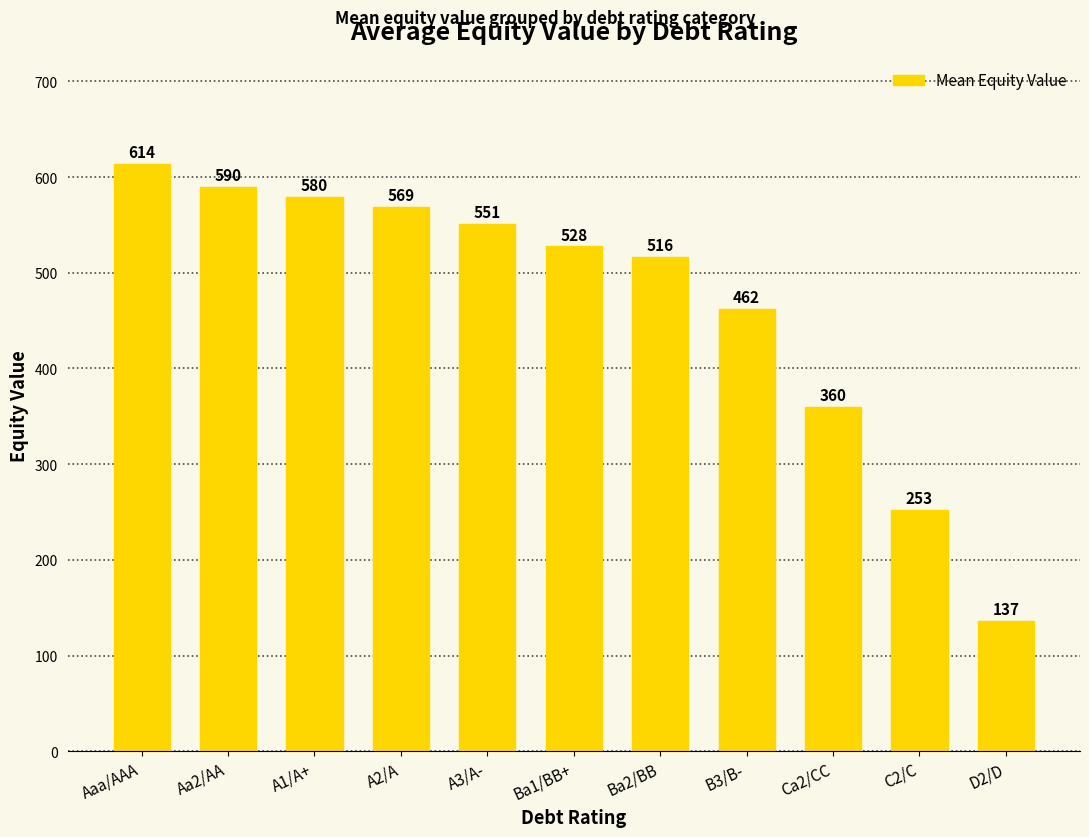

Approximately how many times larger is the value at Aa2/AA compared to B3/B-?

1.3